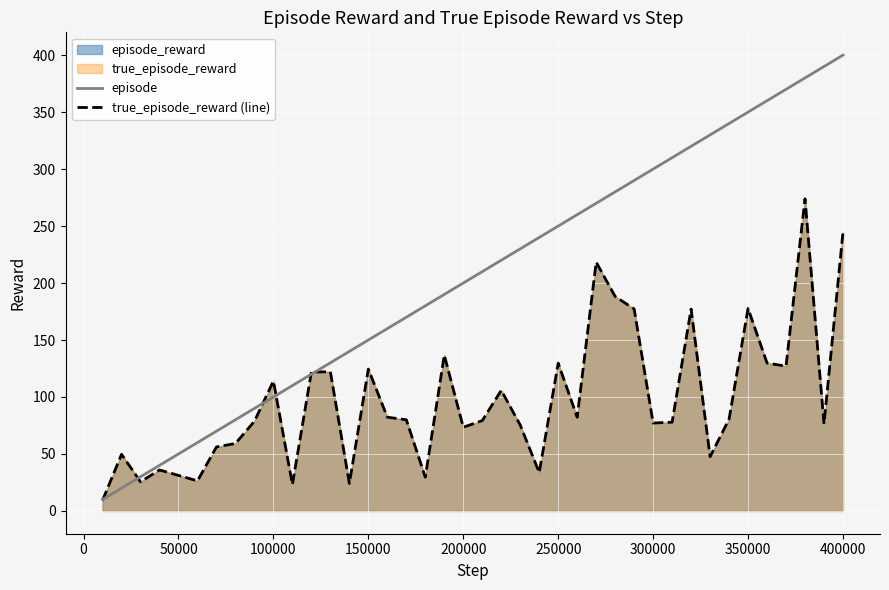

What is the maximum value shown in the chart?

400.0